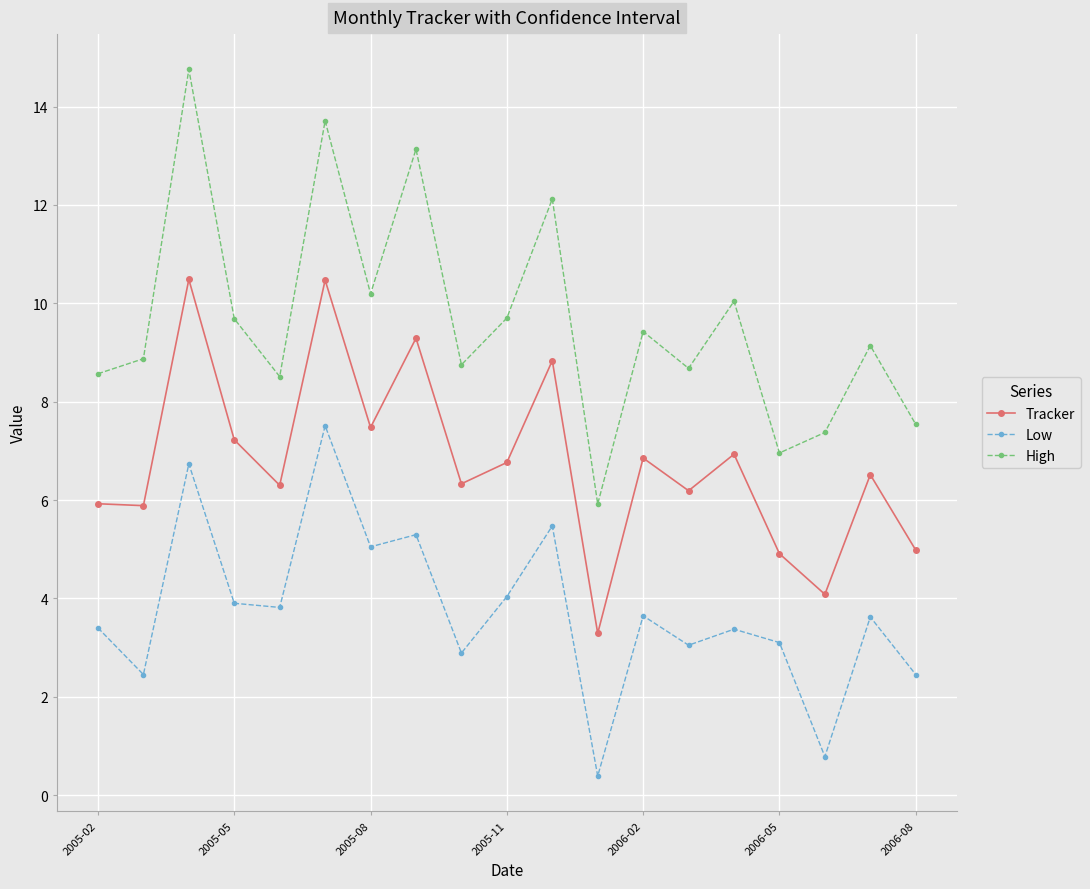

How many interior local peaks does the Tracker series have?

7